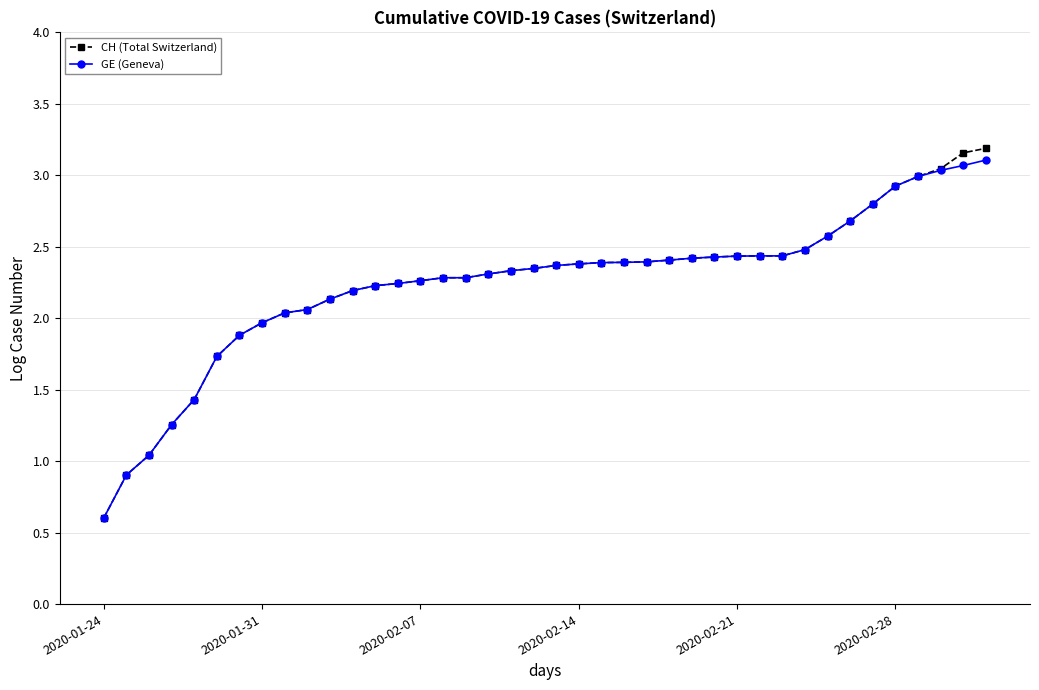

What is the value of the CH (Total Switzerland) point at the 26th from the left?

2.4